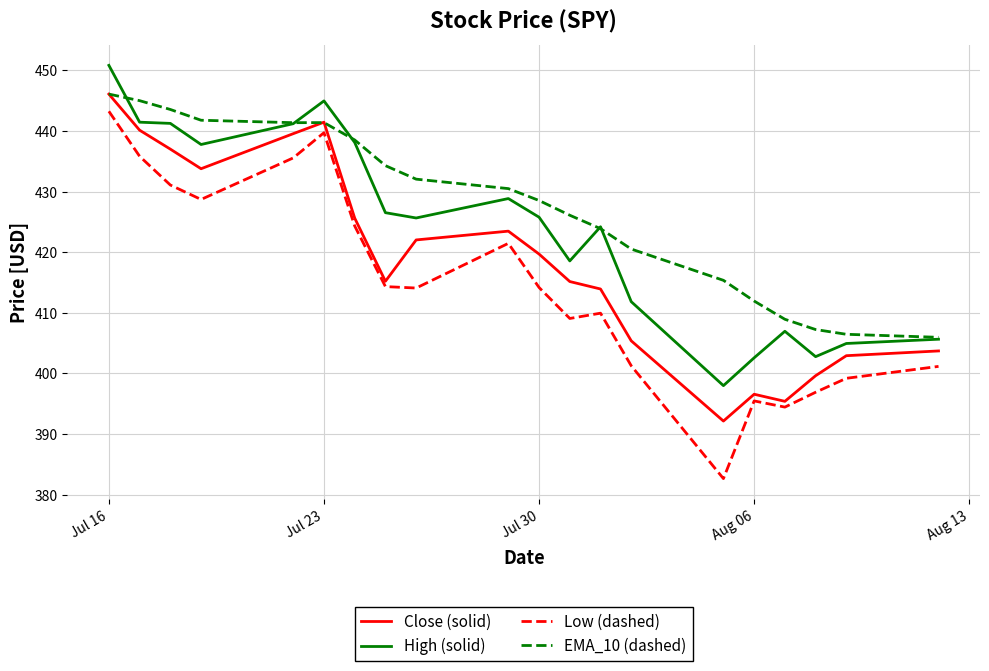

Which series has the largest total across all categories?

EMA_10 (dashed)